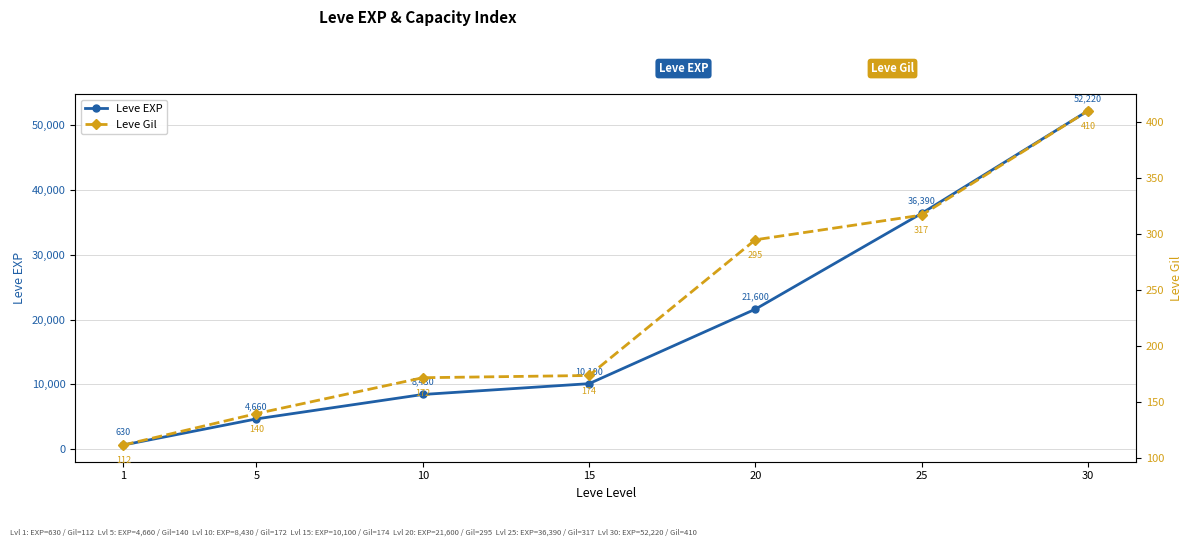

True or false: Leve EXP has a value of 630 at 1.

True